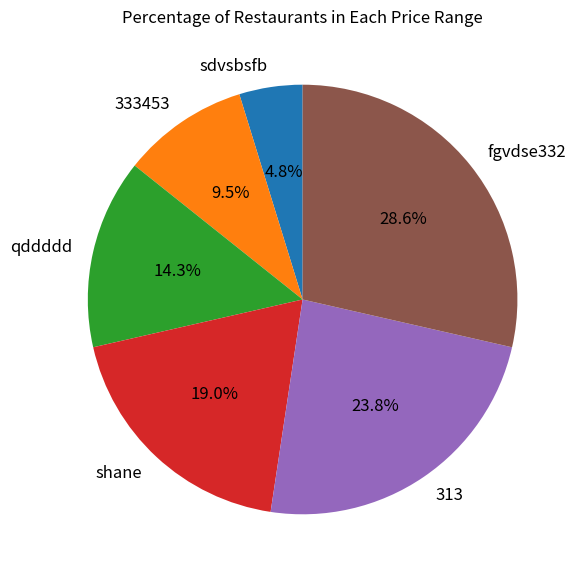

Is qddddd the majority of the pie?

No